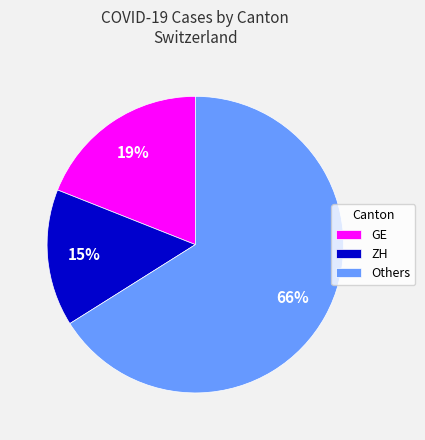

Rank the categories by value from highest to lowest.

Others, GE, ZH